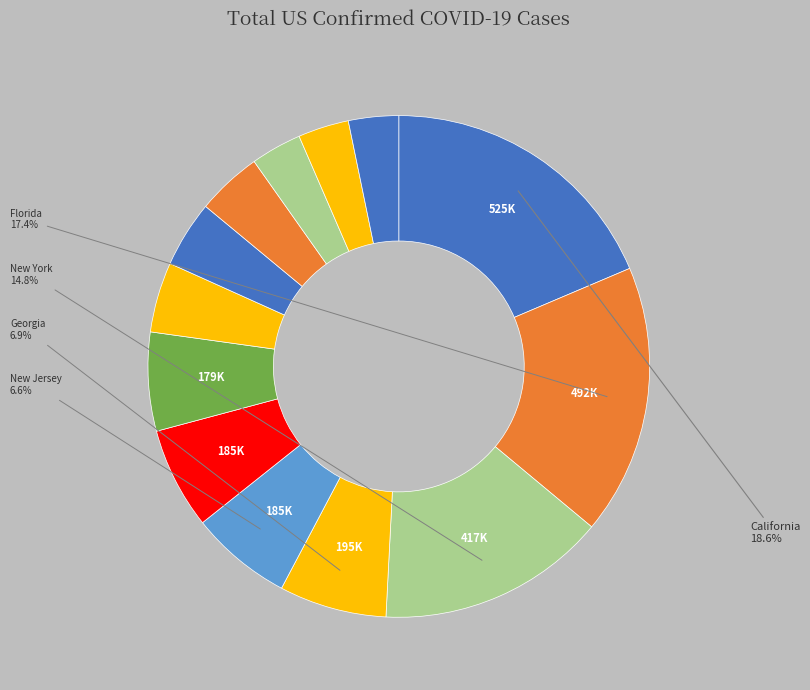

Does any single category account for the majority?

No